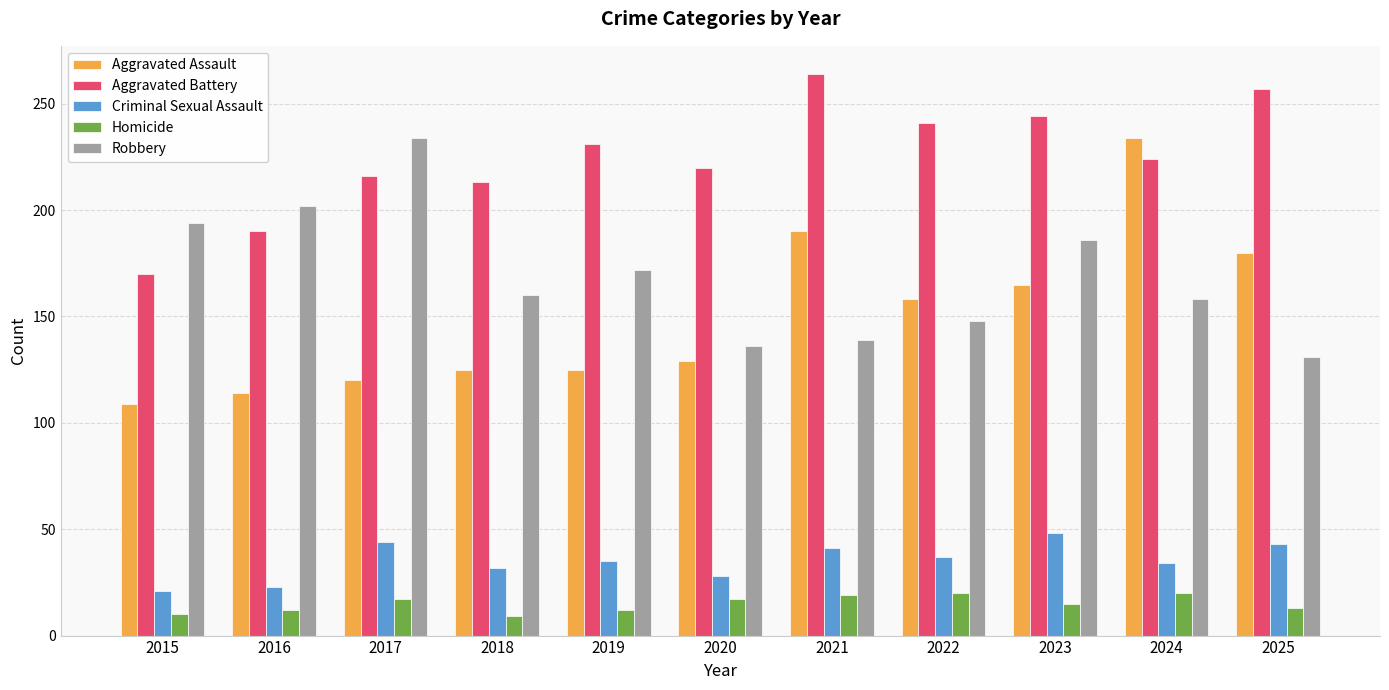

What is the spread (max minus min) of values at 2017?

217